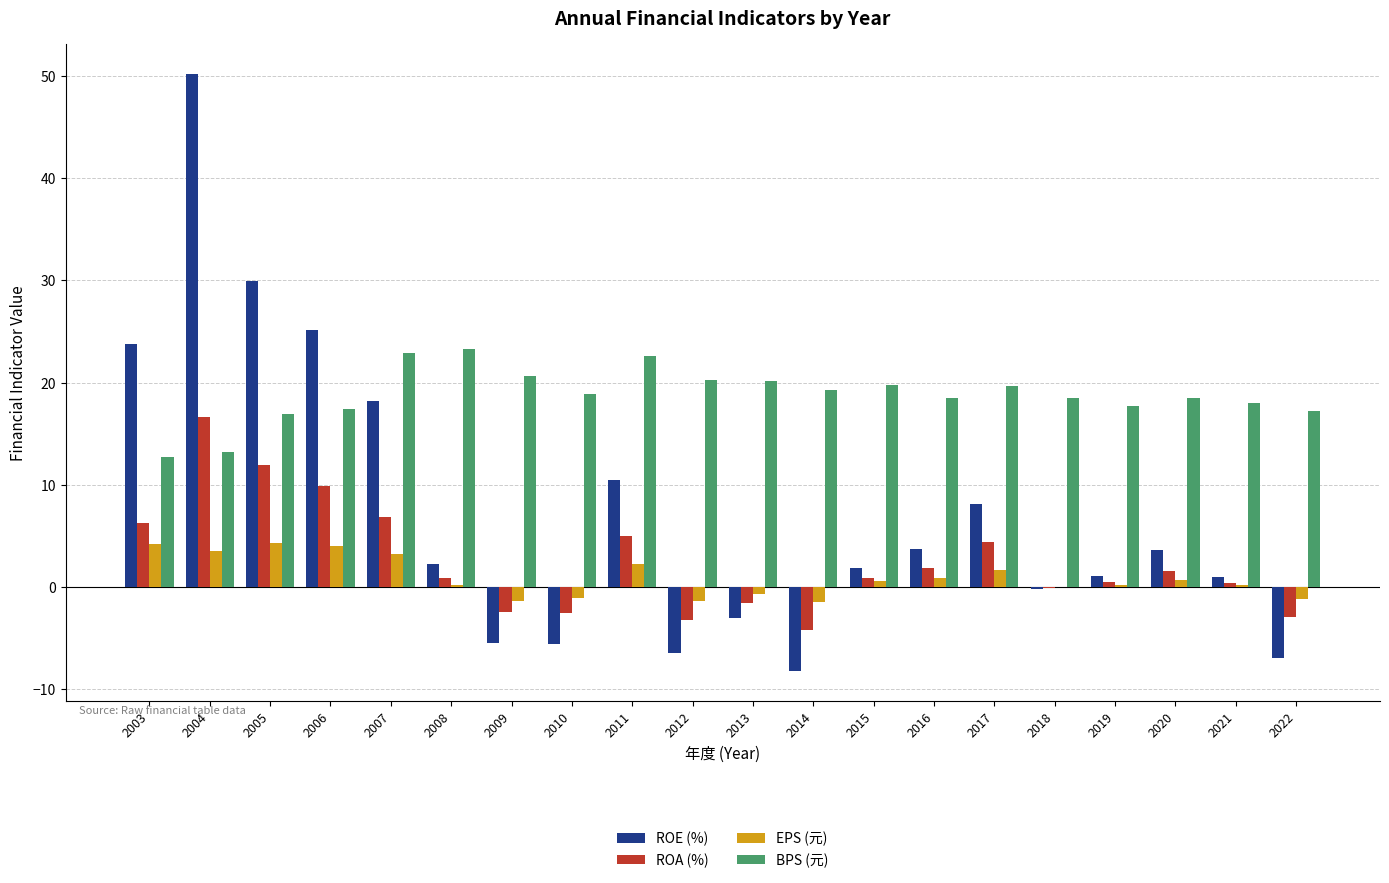

At which category is the sum across all series the highest?

2004